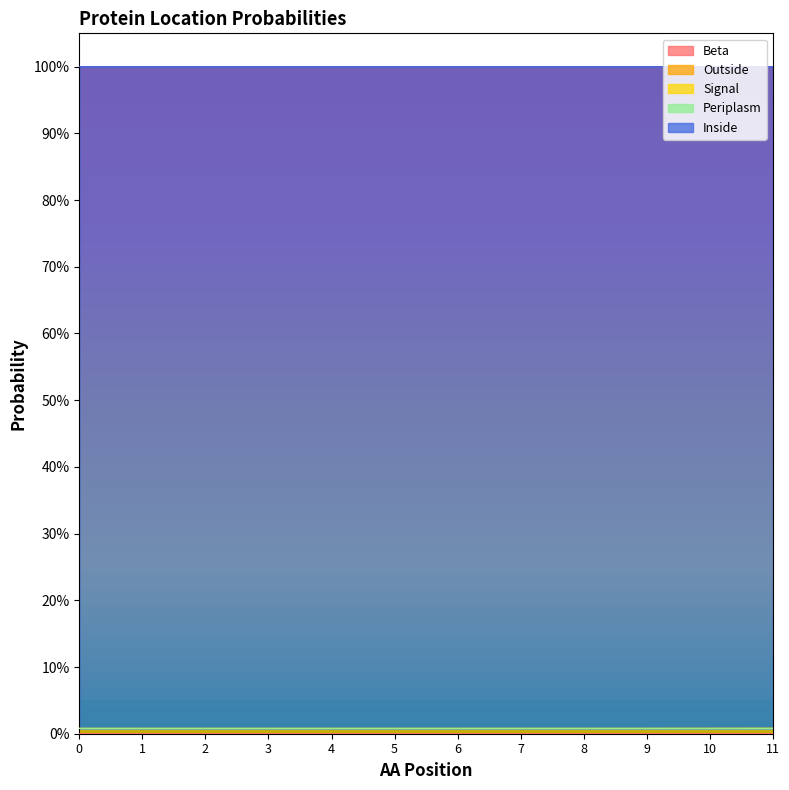

Where do Signal and Beta first cross each other?

10 and 11